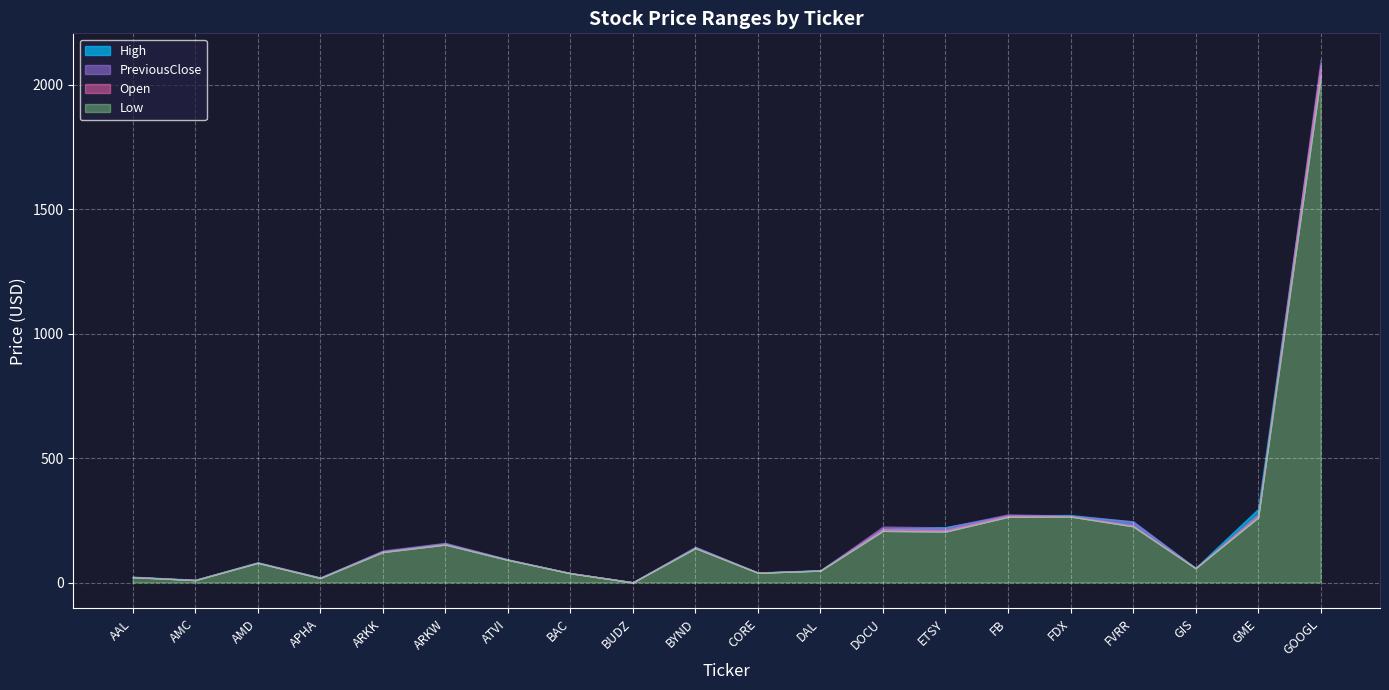

Is it true that PreviousClose equals 470.6 at FDX?

False